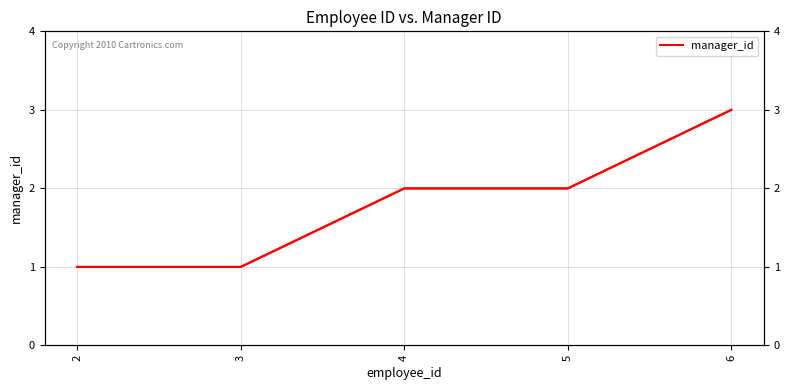

True or false: the data shows 4 at 6.

False